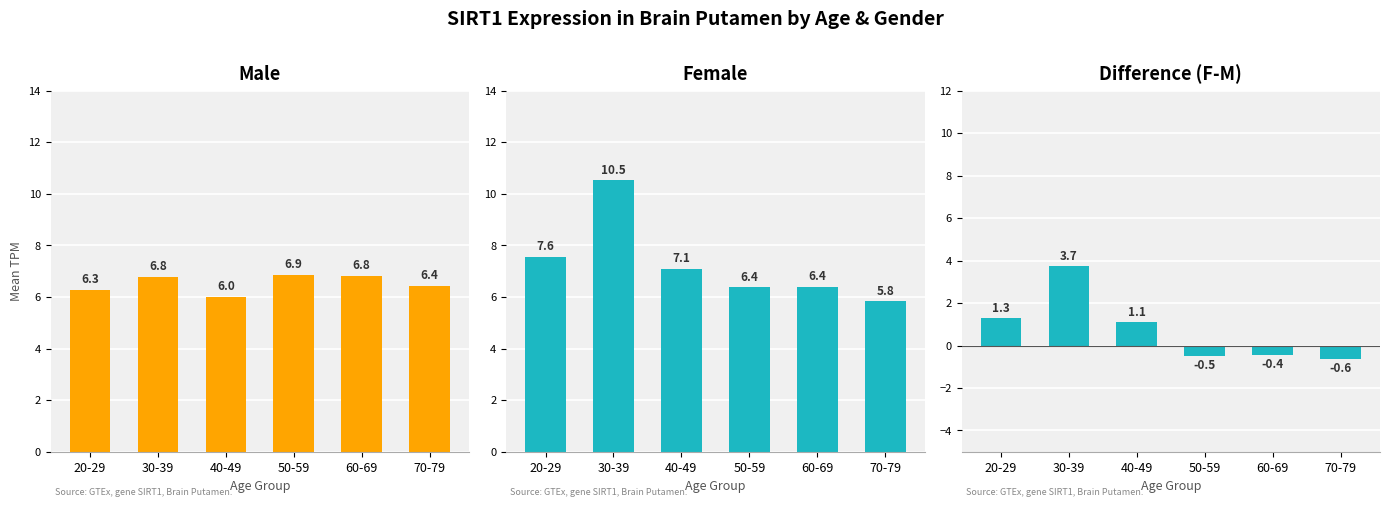

At how many categories does at least one series exceed 3?

6